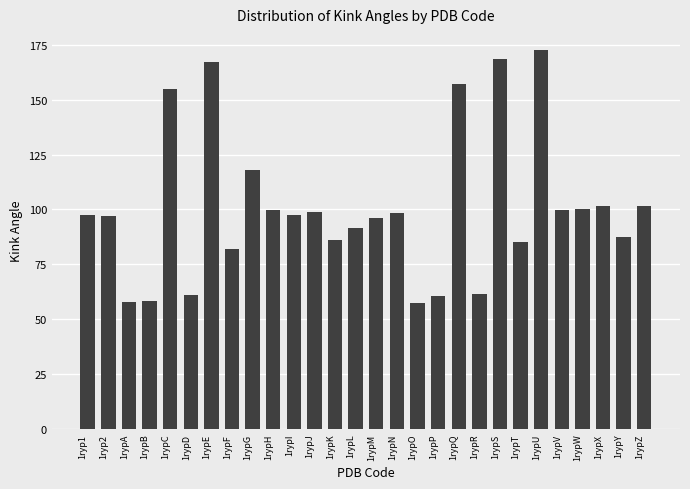

What is the label of the 7th bar from the left?

1rypE